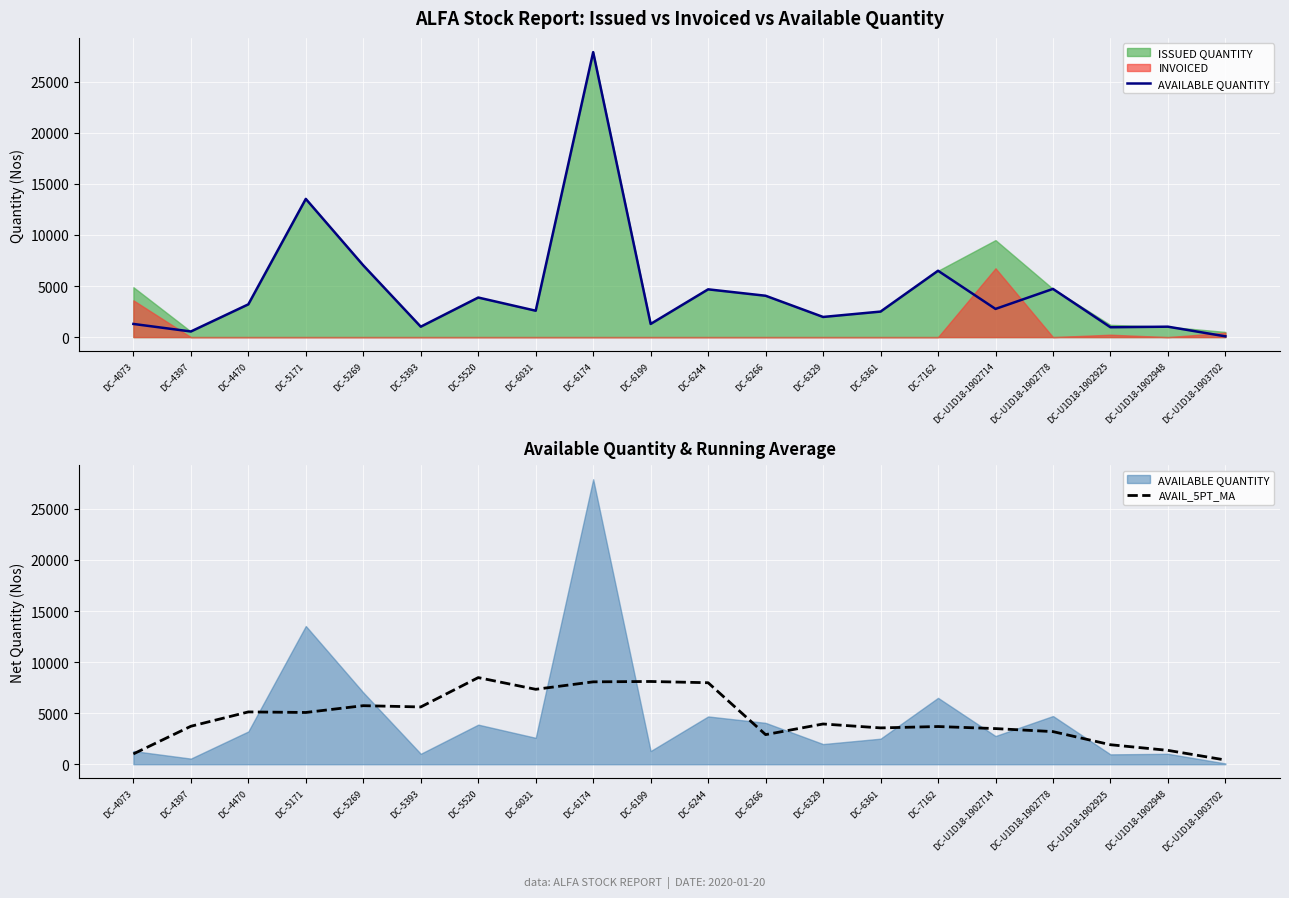

Is it true that AVAILABLE QUANTITY equals 1903.8 at DC-4073?

False